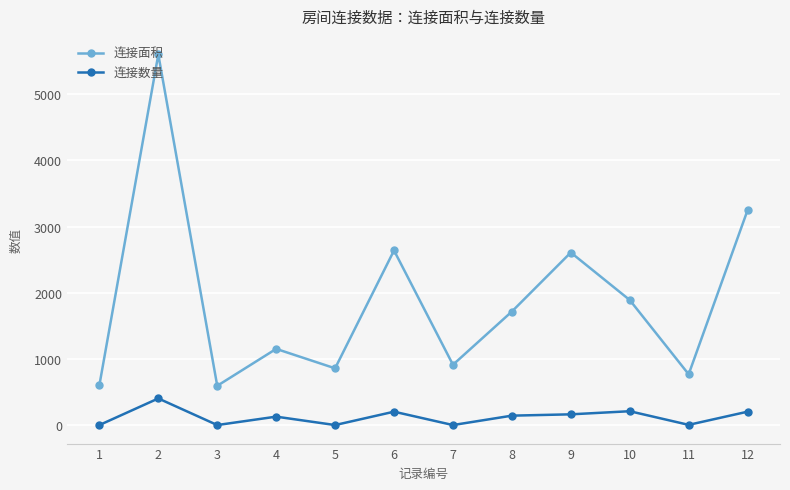

What is the value of the 连接面积 point at the 9th from the left?

2608